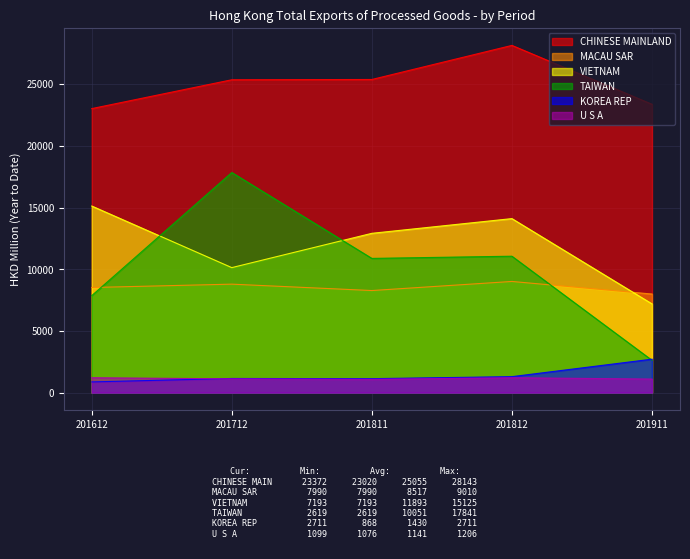

Is the value of U S A at 201811 greater than the value of KOREA REP at 201911?

No